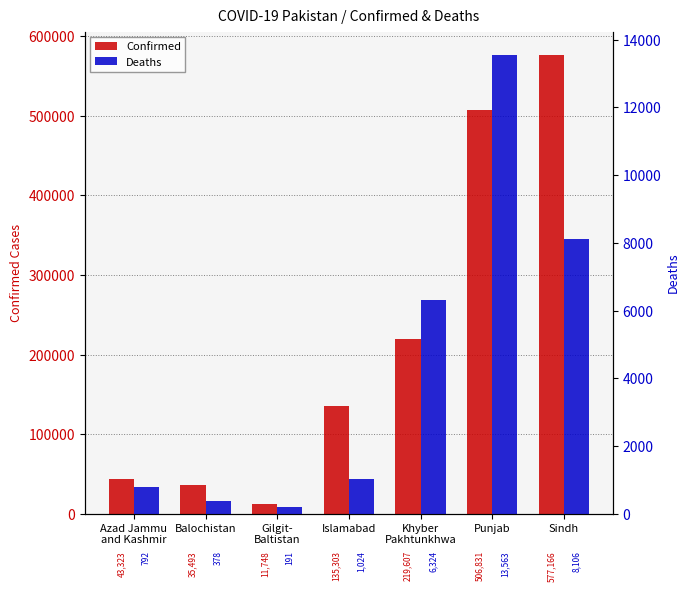

Which series has the largest total across all categories?

Confirmed